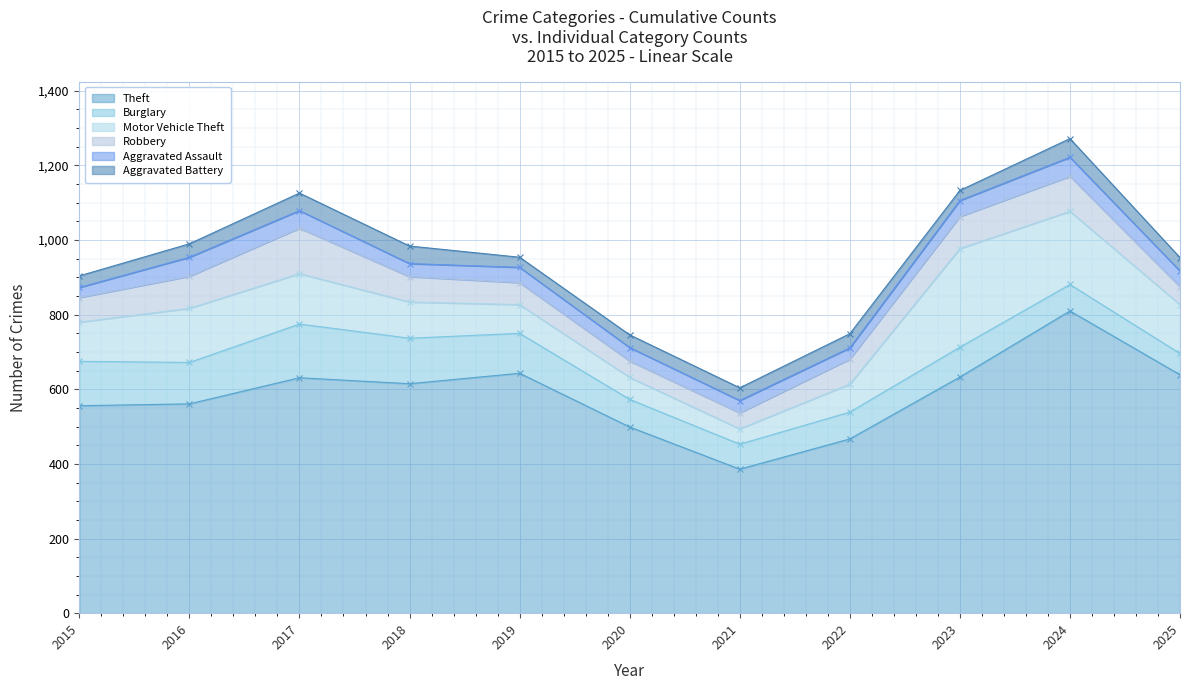

The value of Theft at 2018 is 615. True or false?

True